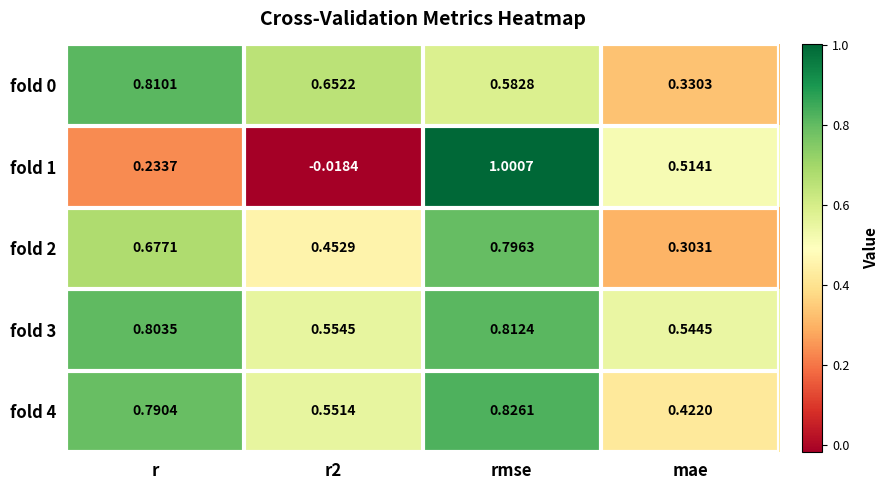

Is the value of fold 2 at mae greater than the value of fold 1 at r?

Yes